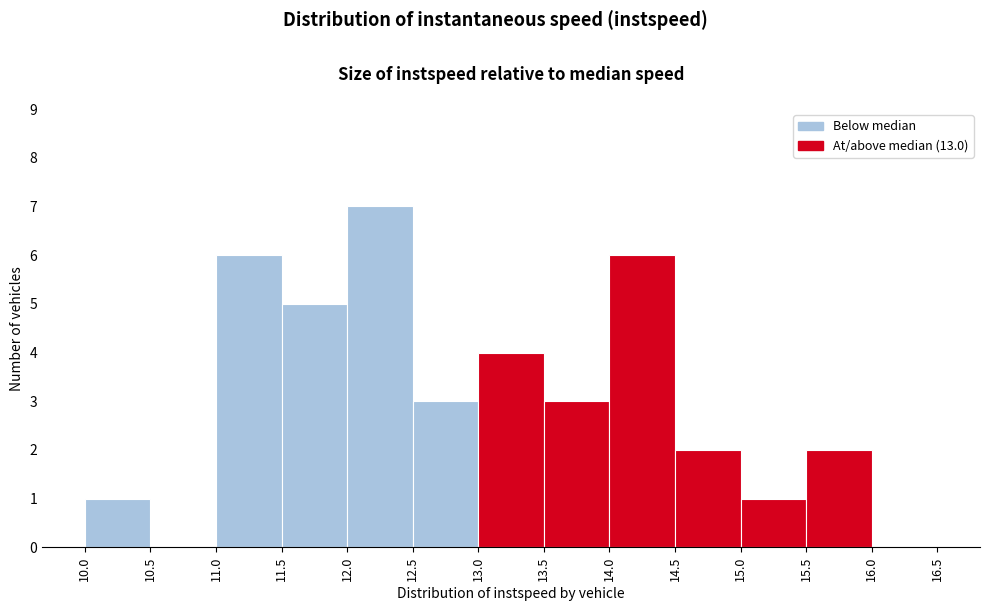

Reading left to right, transcribe this chart: for each bar, give the range it covers on the x-axis and its height. The values are not printed on the chart, so give them approximately, as read against the axis.

10.0 to 10.5: 1
10.5 to 11.0: 0
11.0 to 11.5: 6
11.5 to 12.0: 5
12.0 to 12.5: 7
12.5 to 13.0: 3
13.0 to 13.5: 4
13.5 to 14.0: 3
14.0 to 14.5: 6
14.5 to 15.0: 2
15.0 to 15.5: 1
15.5 to 16.0: 2
16.0 to 16.5: 0